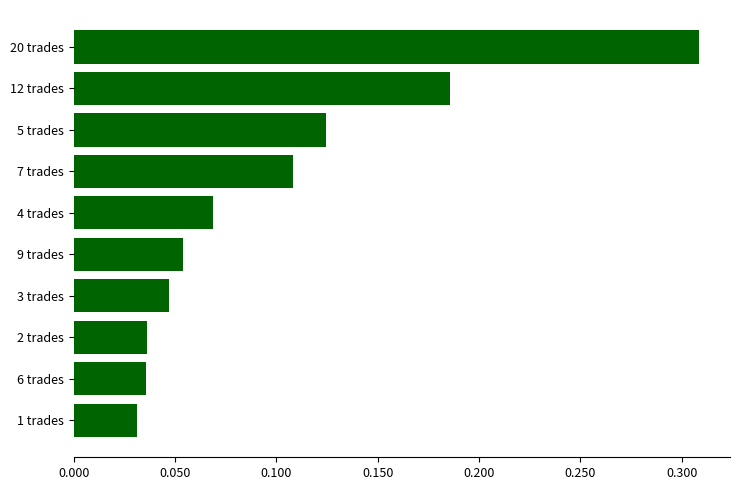

What is the sum of all values?

1.0